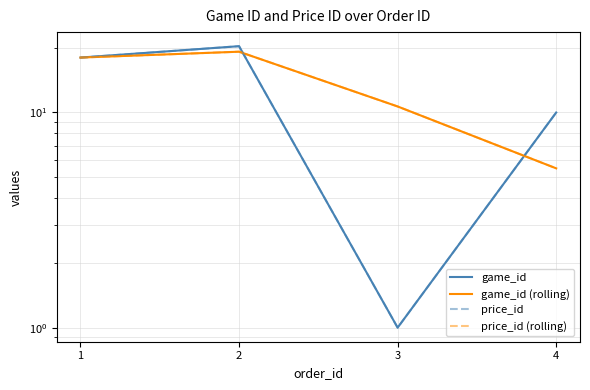

At which label is price_id (rolling) closest to 12?

3